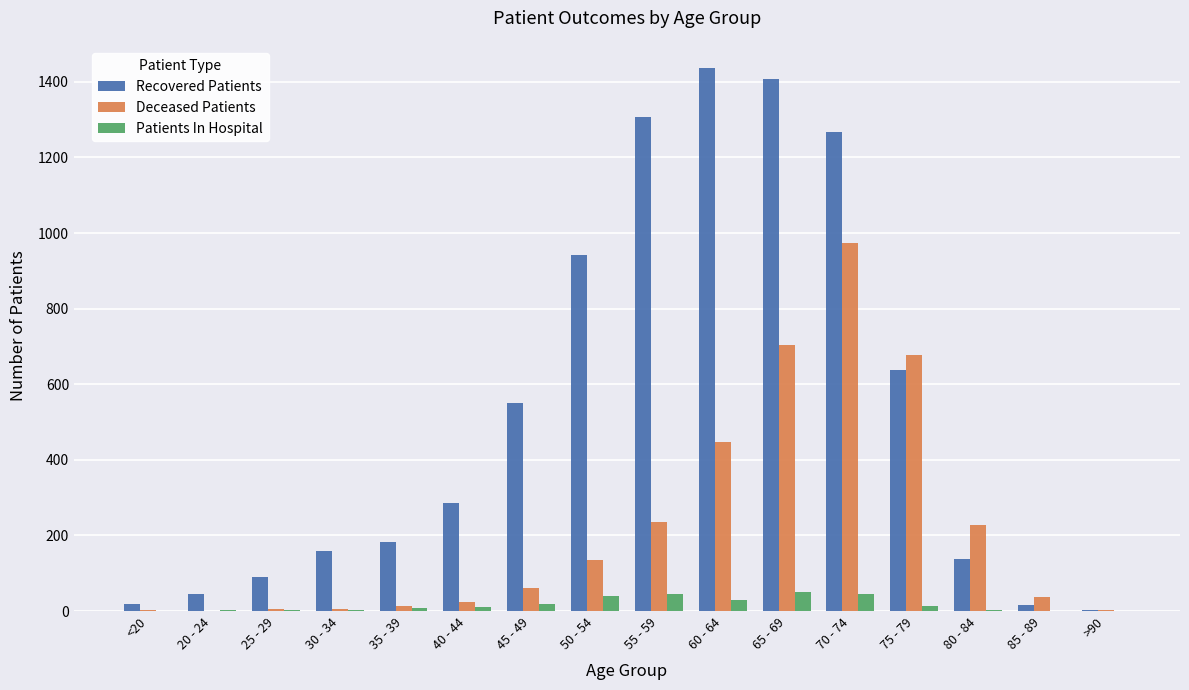

Which category has the highest value in the Deceased Patients series?

70 - 74